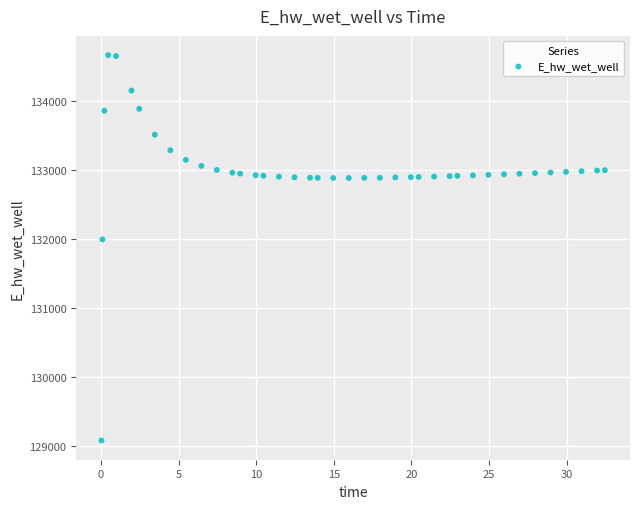

What Y value in the scatter plot is closest to 131874?

131996.1